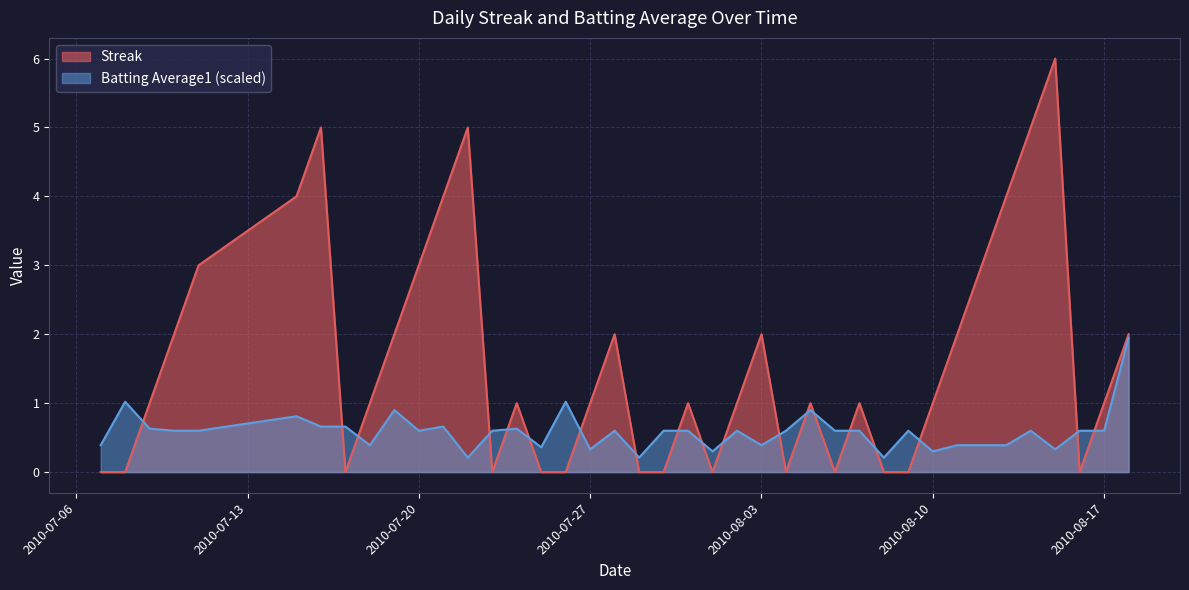

What is the spread (max minus min) of values at 2010-08-13?

3.6